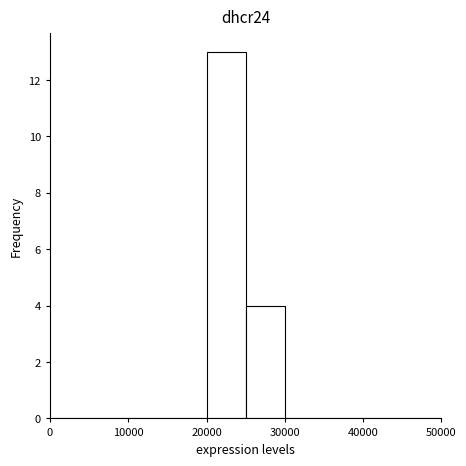

How tall is the bar that spans 25000 to 30000 on the x-axis? The values are not printed on the chart, so give them approximately, as read against the axis.

4